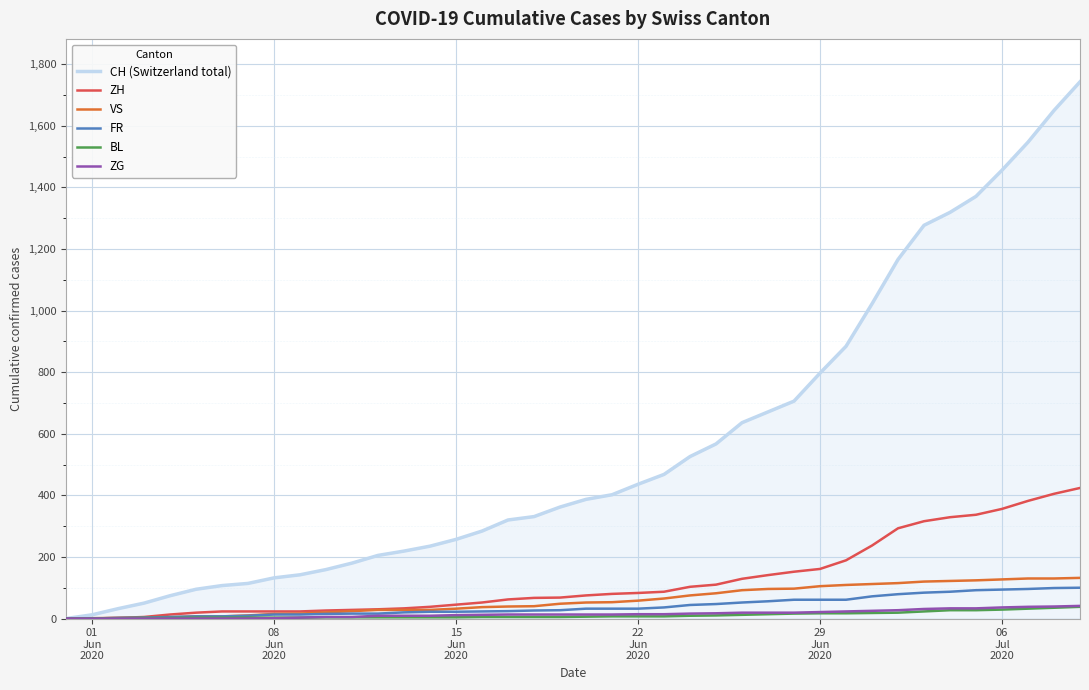

Which series has the largest total across all categories?

CH (Switzerland total)